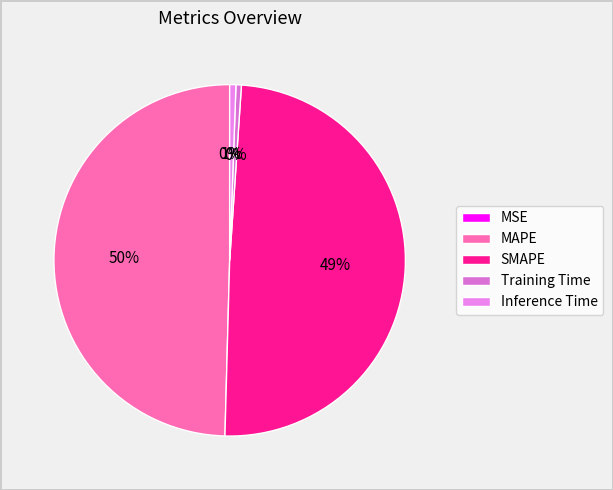

What is the smallest slice in the pie chart?

MSE